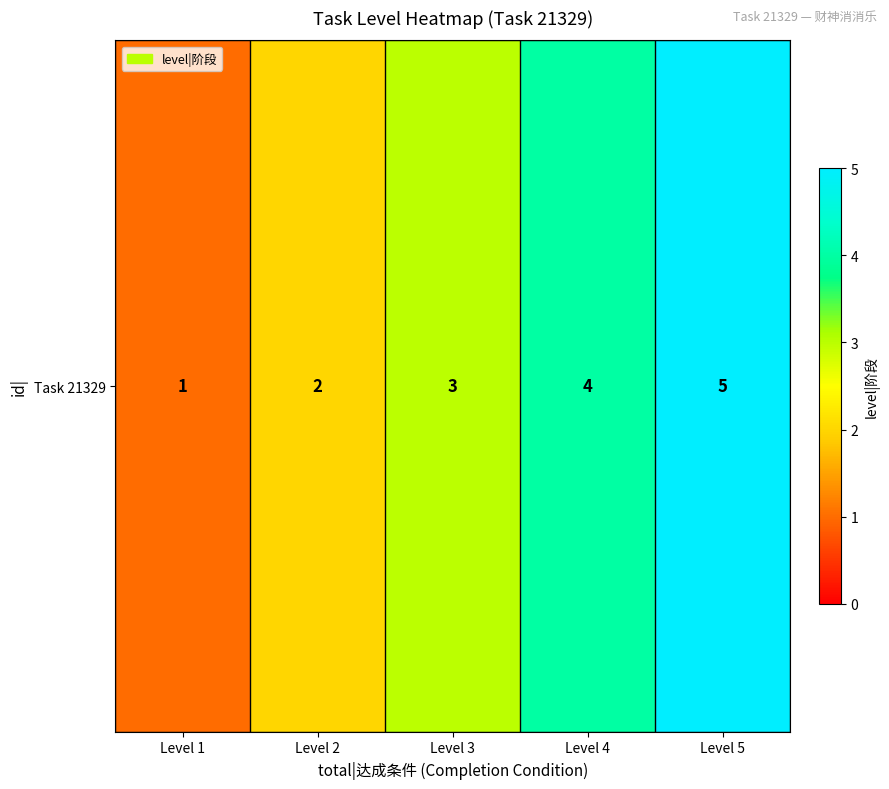

What is the change in value from Level 2 to Level 3?

+1